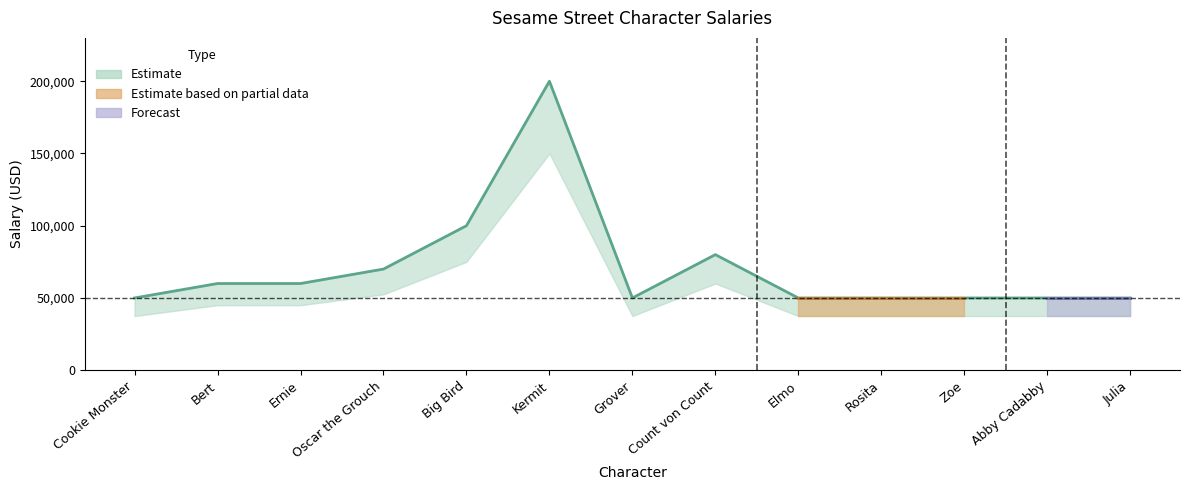

The value at Abby Cadabby is 73175. True or false?

False